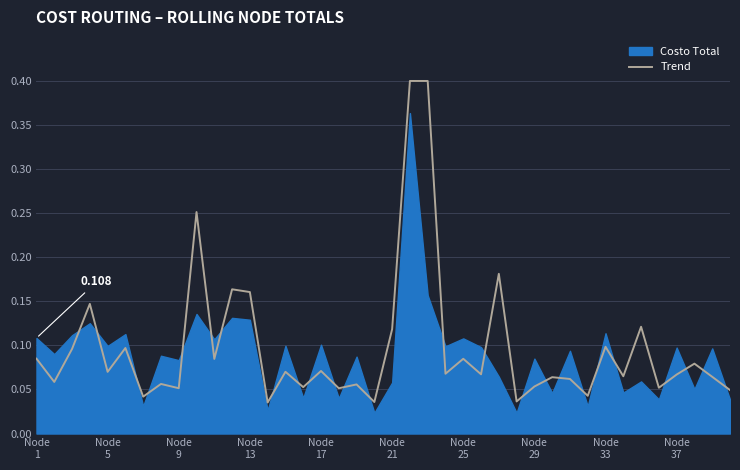

What position from the left is 26?

27